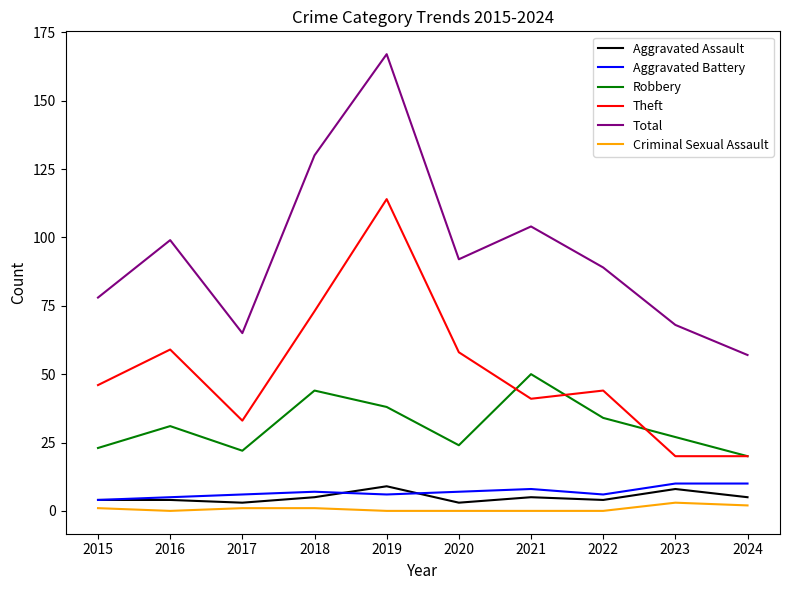

True or false: Theft and Aggravated Battery intersect in this chart.

False